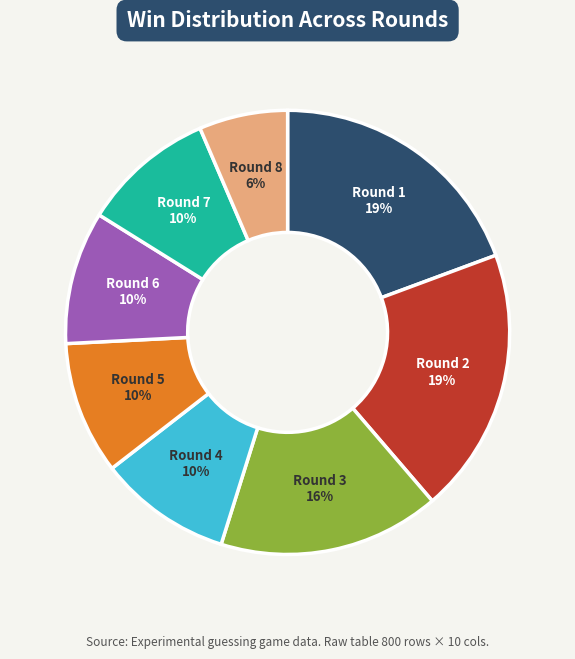

To the nearest percent, what is the difference between the largest and smallest slice percentages?

13%